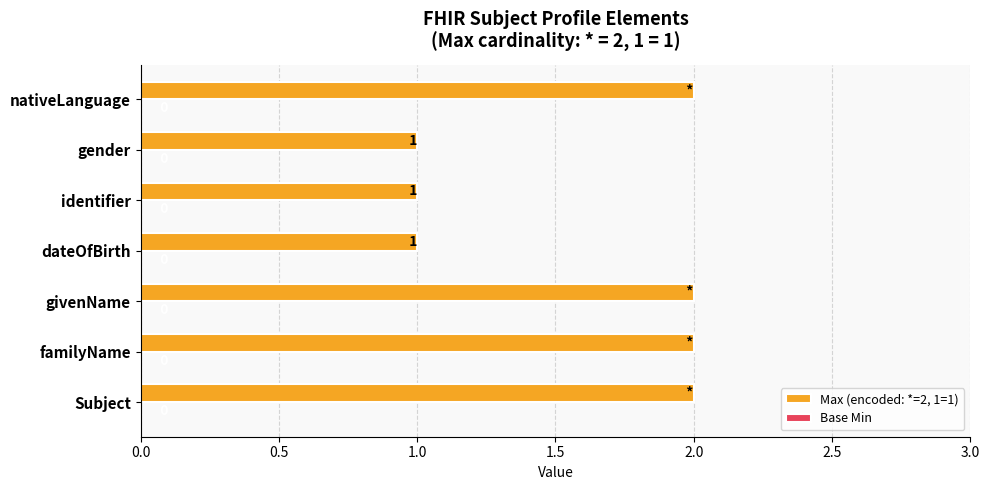

How many bars are there in total?

7